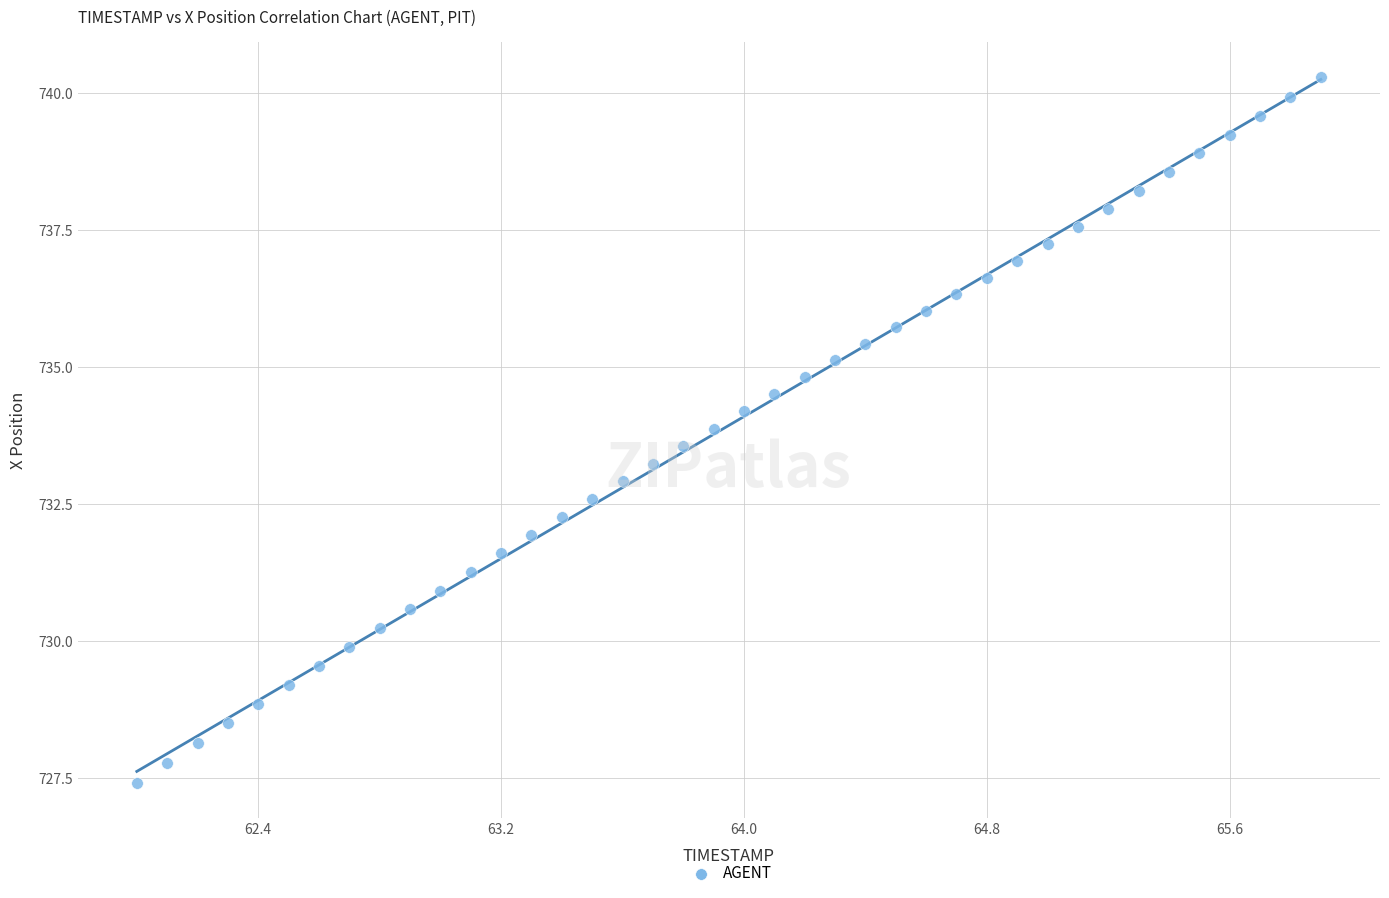

What is the range of X values (max minus min)?

3.9